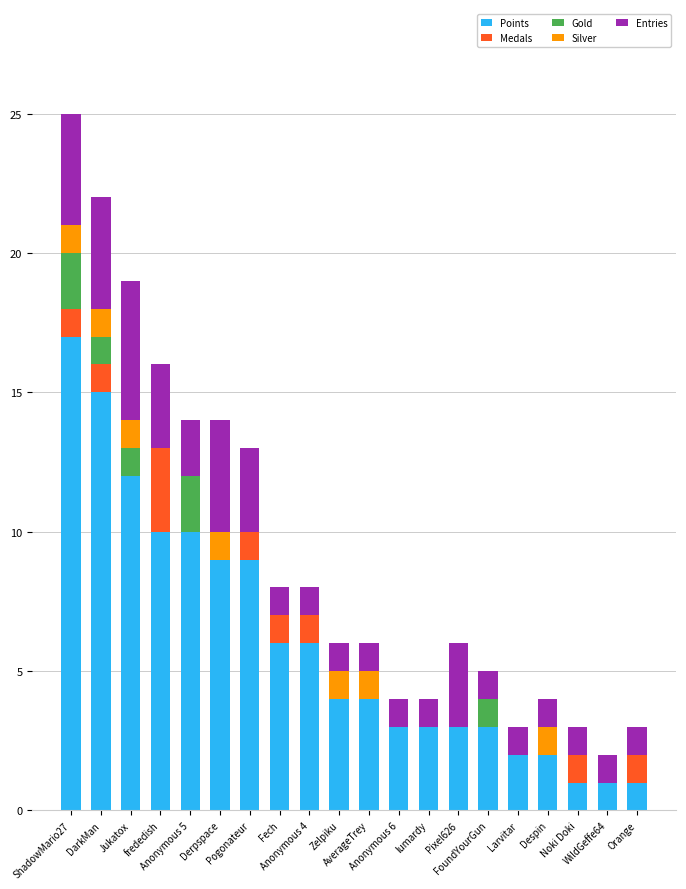

What is the highest value of the Points series?

17